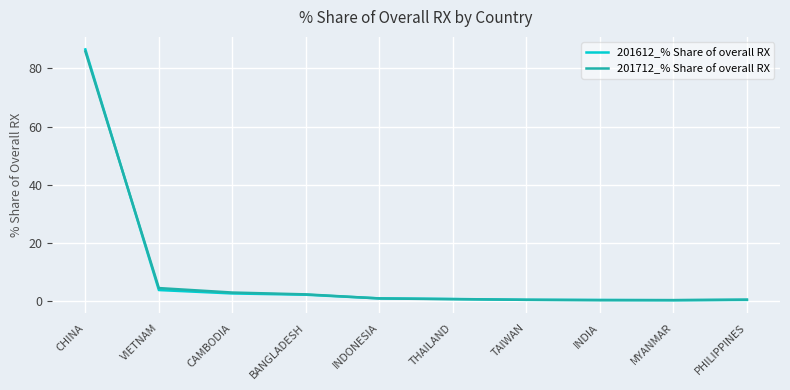

Does the chart have visible grid lines?

Yes